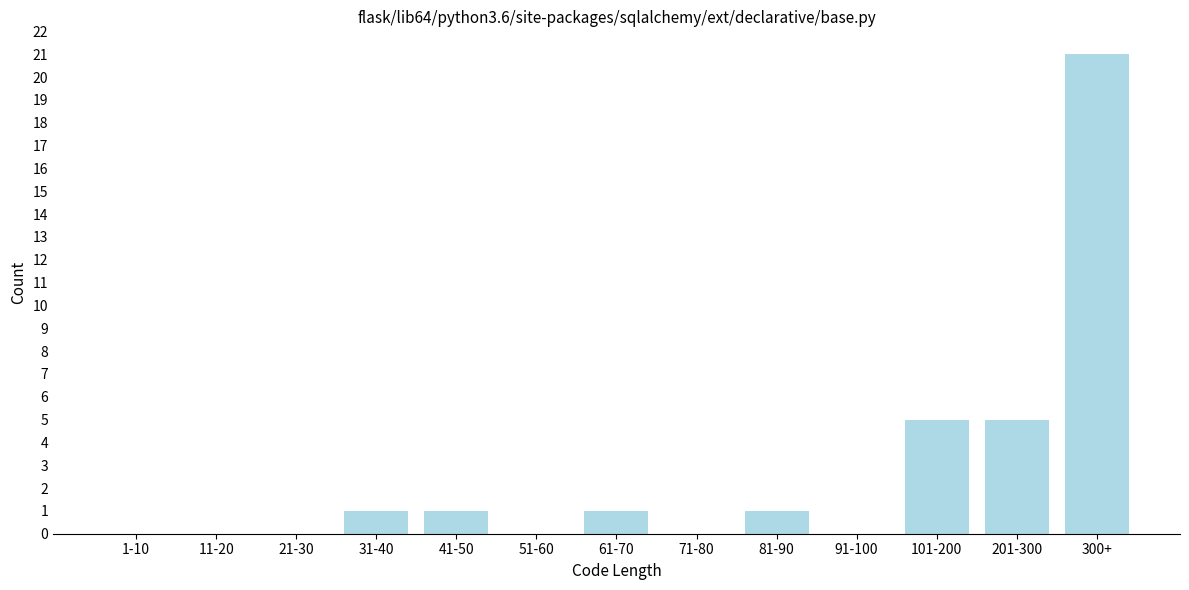

Reading left to right, extract all data points from this chart.

1-10=0	11-20=0	21-30=0	31-40=1	41-50=1	51-60=0	61-70=1	71-80=0	81-90=1	91-100=0	101-200=5	201-300=5	300+=21